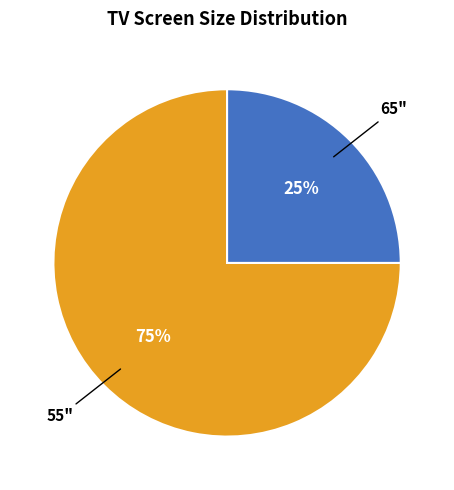

Which has a higher value, 55" or 65"?

55"